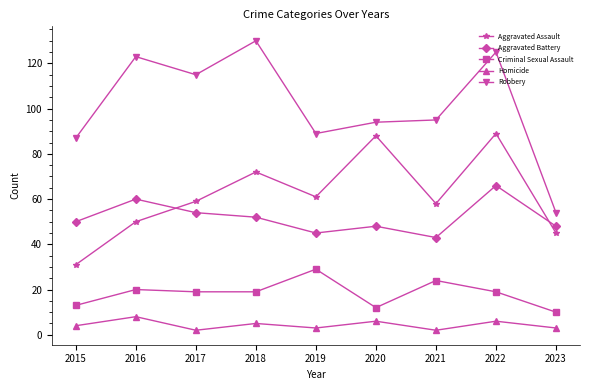

What is the minimum value shown in the chart?

2